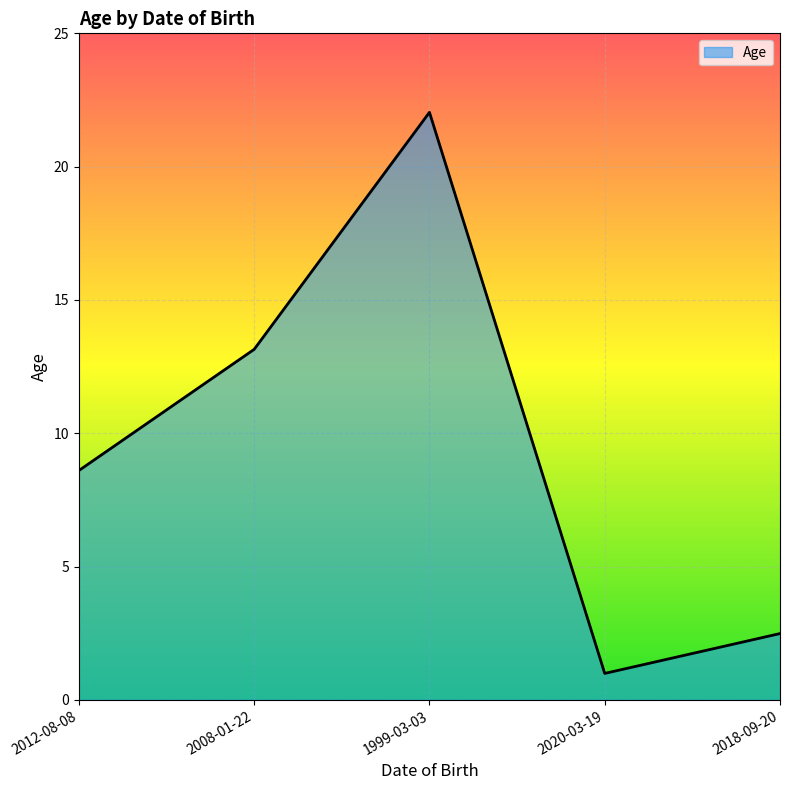

The chart shows a value of 13.1 at 2008-01-22. True or false?

True